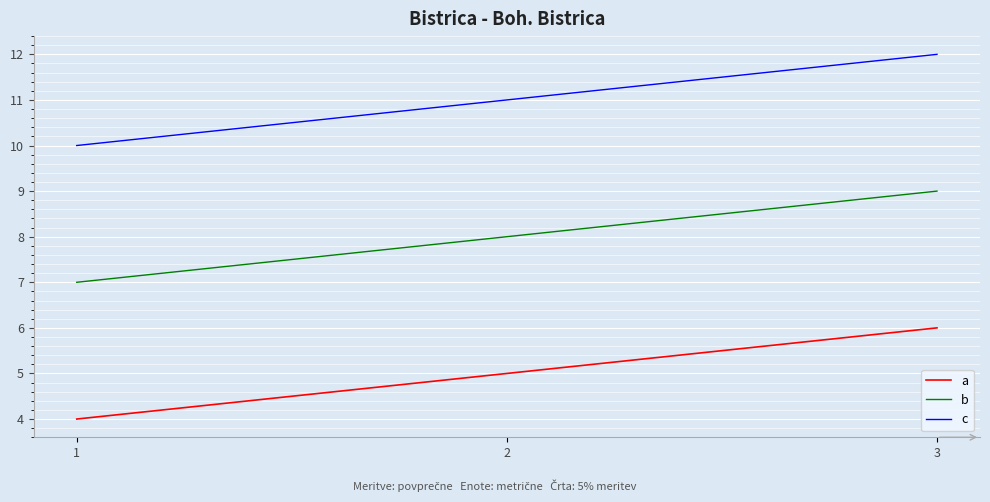

What is the difference between the maximum and minimum values in the b series?

2